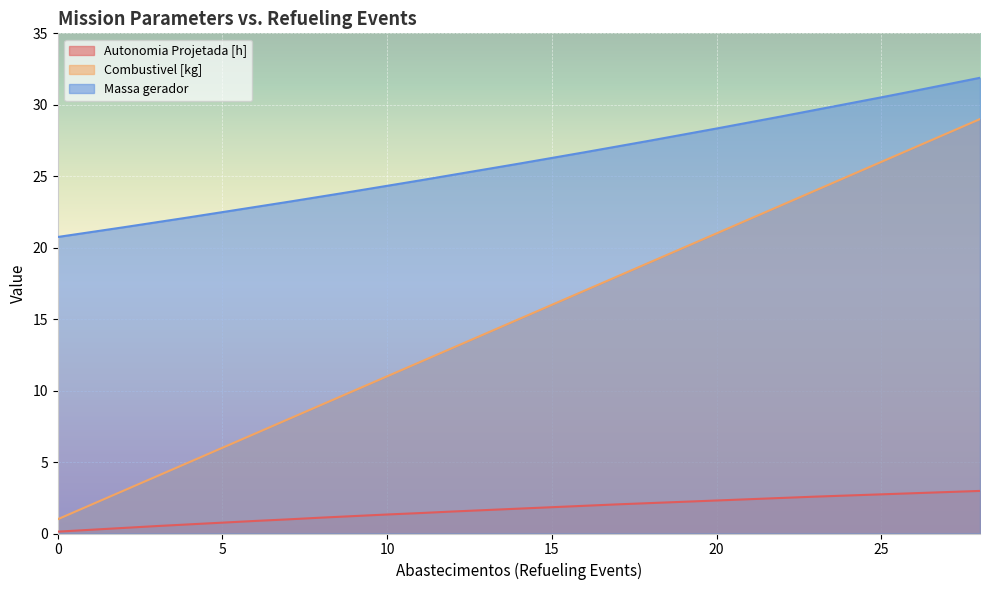

What is the greatest value displayed?

31.9